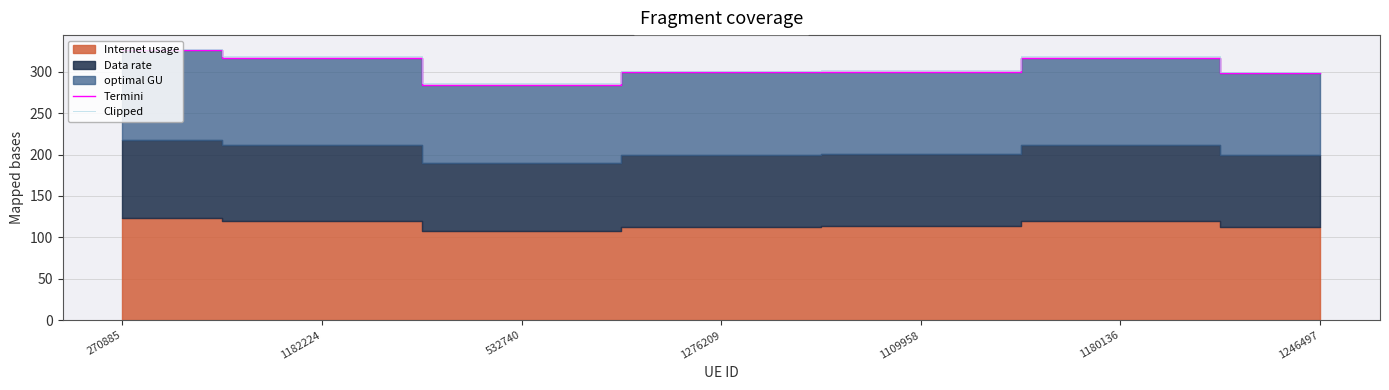

The Termini series shows 316.7 at 1182224. True or false?

True